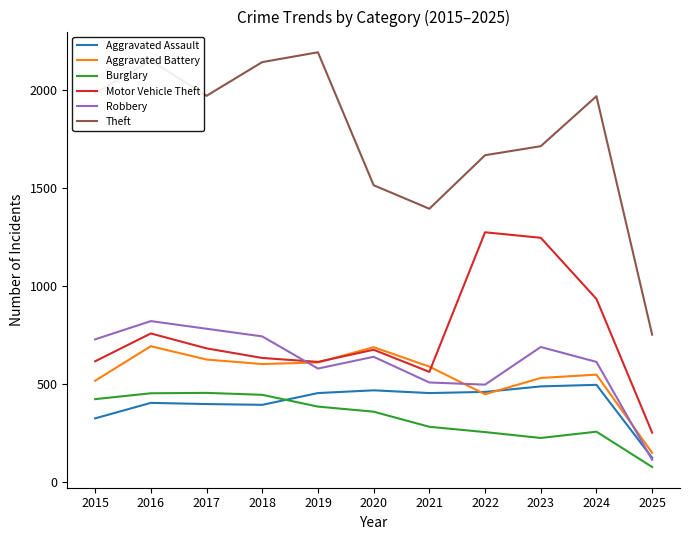

At which label does Motor Vehicle Theft first exceed 673?

2016